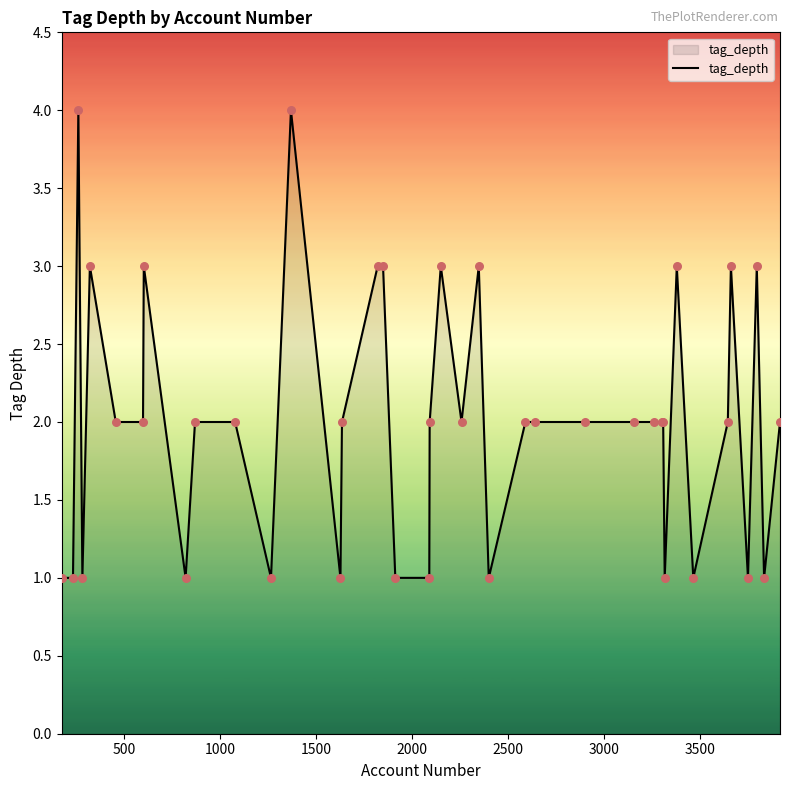

What is the maximum value shown in the chart?

4